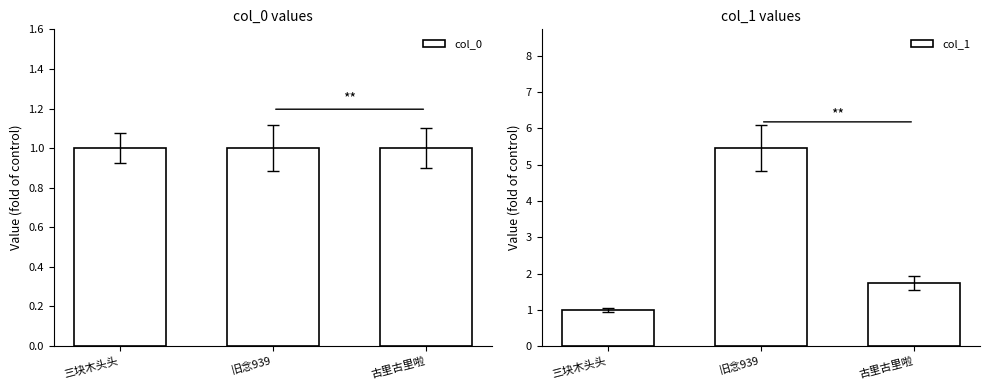

List the series in order of their peak value, highest first.

col_1, col_0